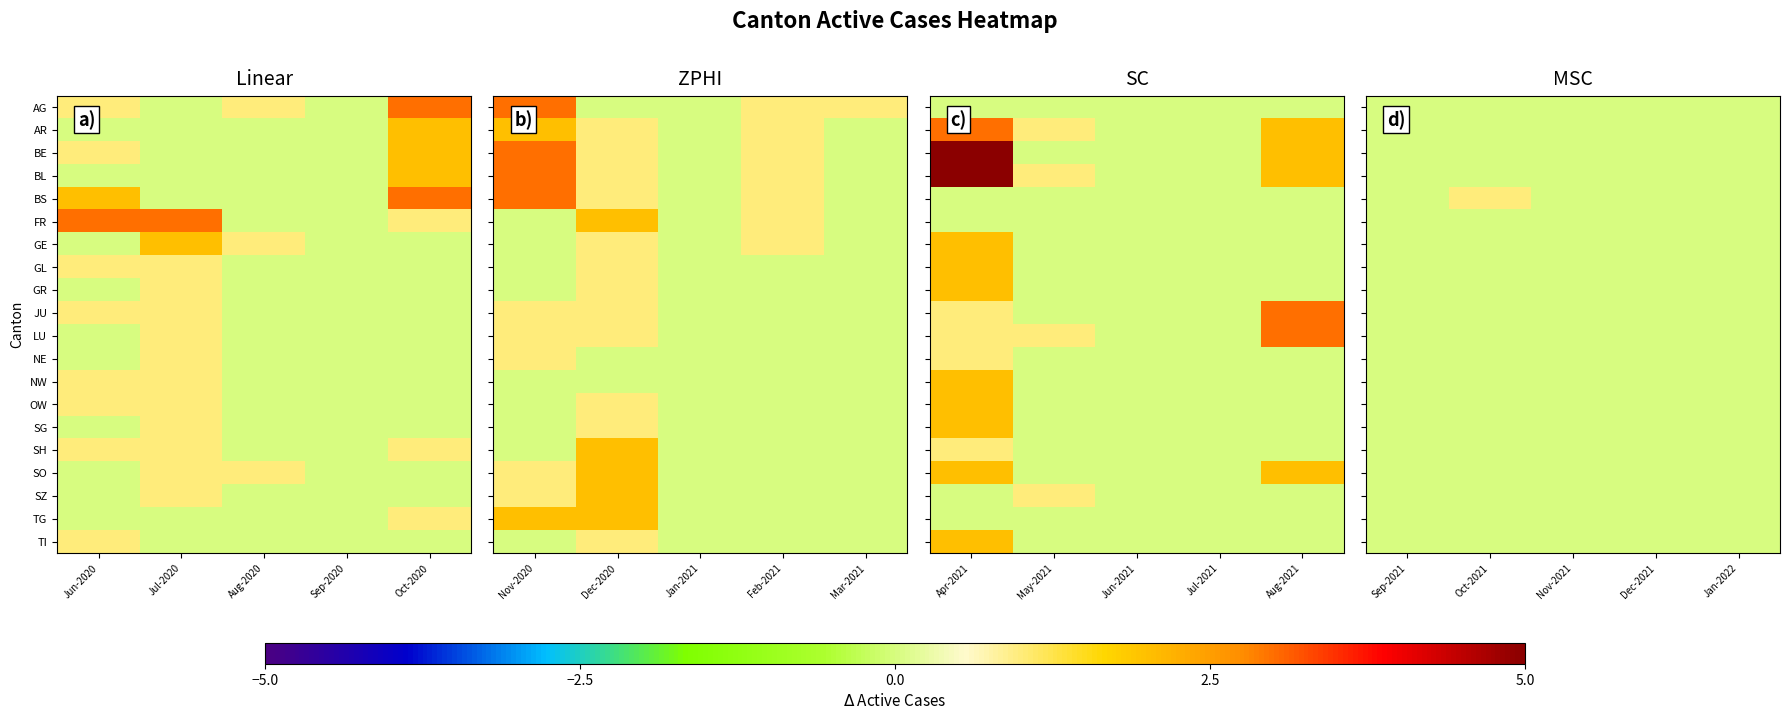

Between Oct-2020 and Sep-2020, which is larger?

Oct-2020